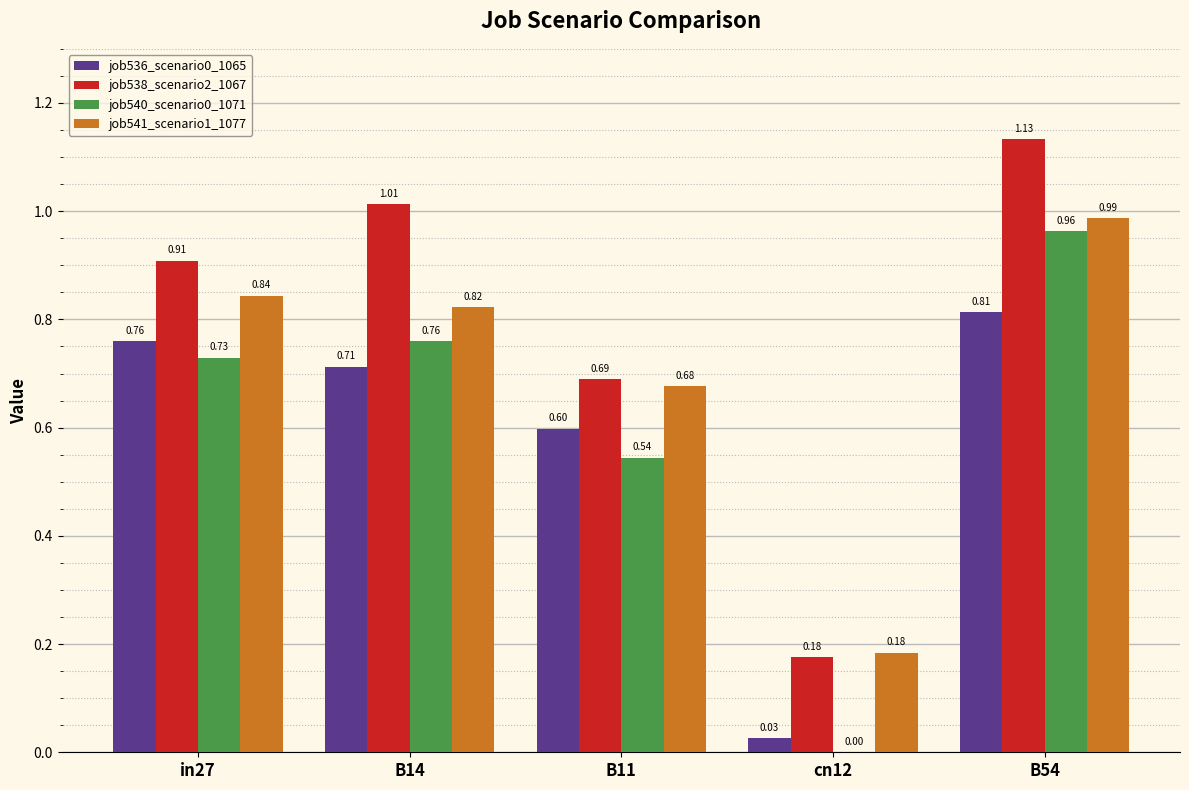

How many series are shown in this chart?

4